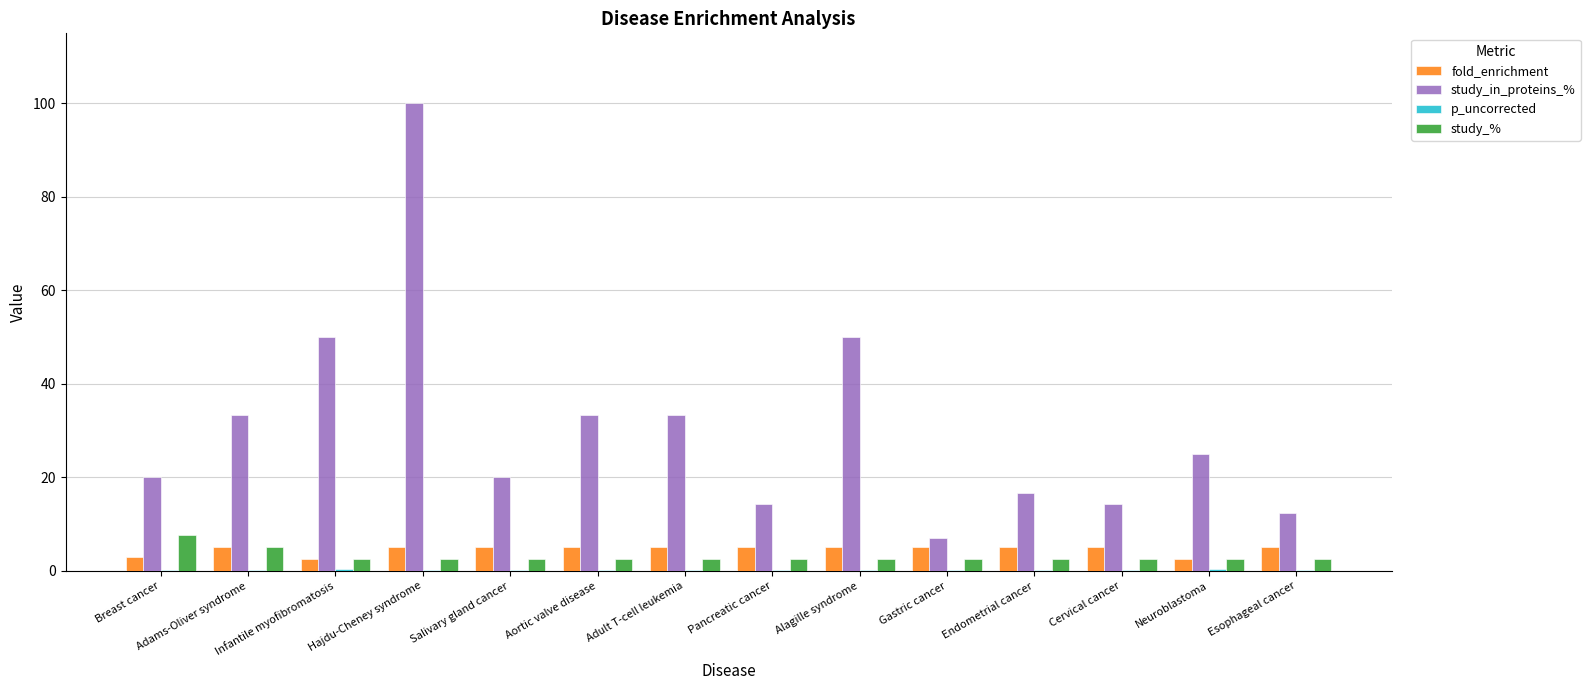

What is the sum of all study_in_proteins_% values?

429.8